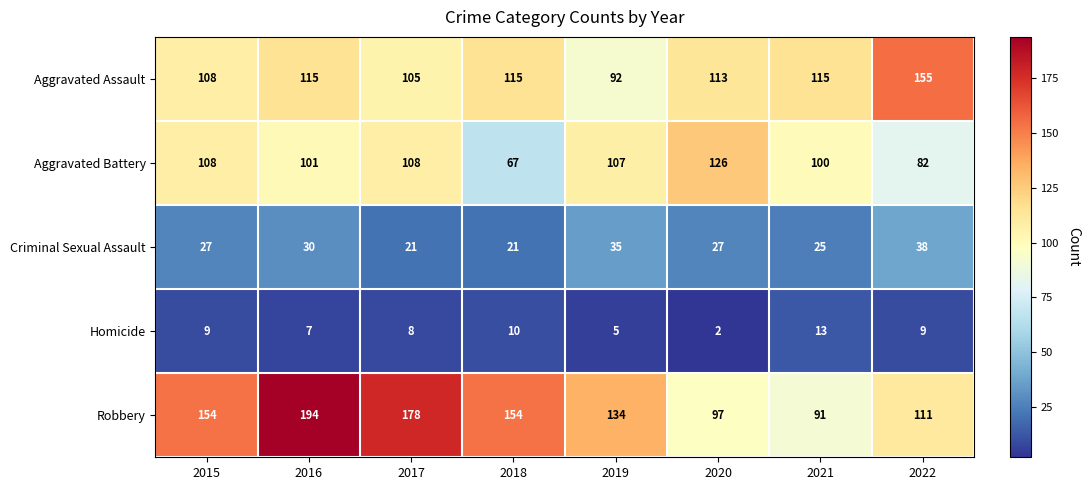

The value of Robbery at 2018 is 154. True or false?

True